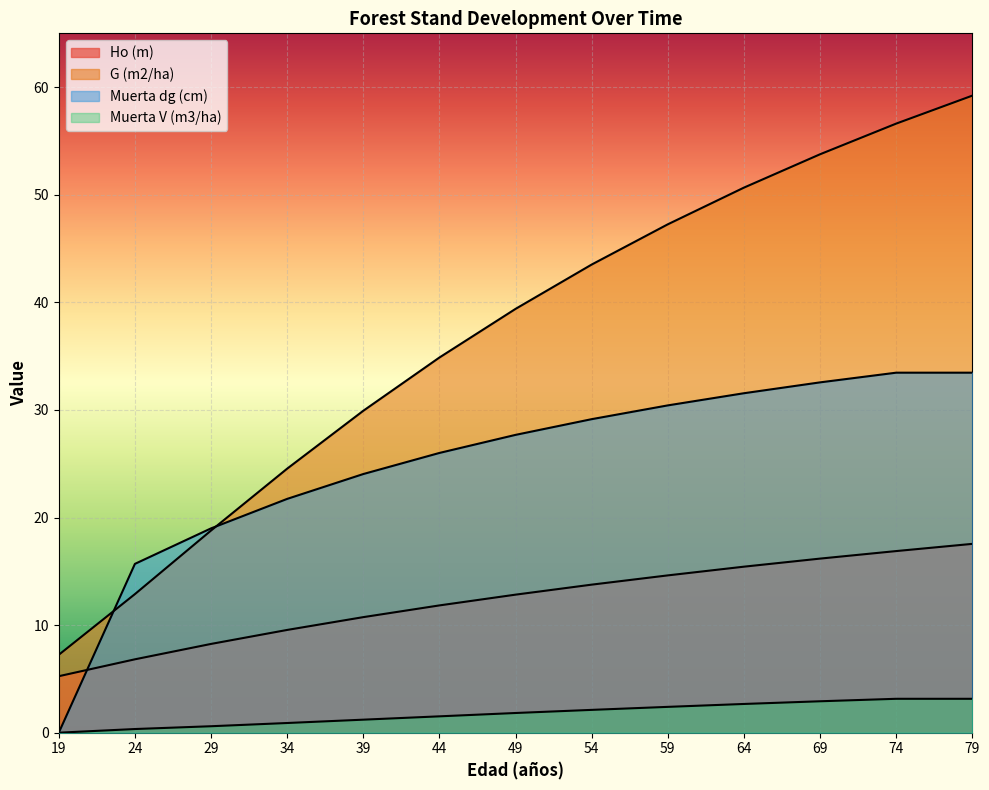

How many lines are shown in the chart?

4